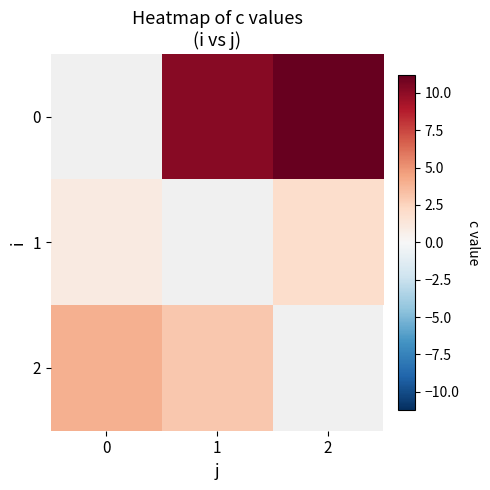

What is the greatest value displayed?

11.2